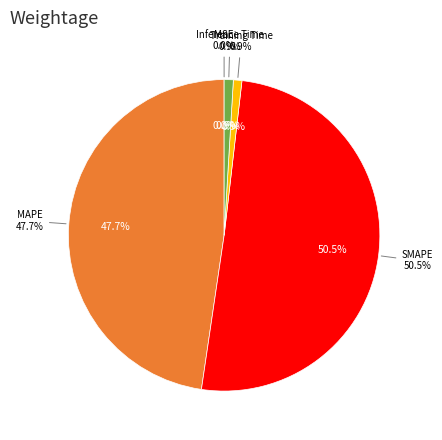

To the nearest percent, what percentage of the pie is MAPE?

48%